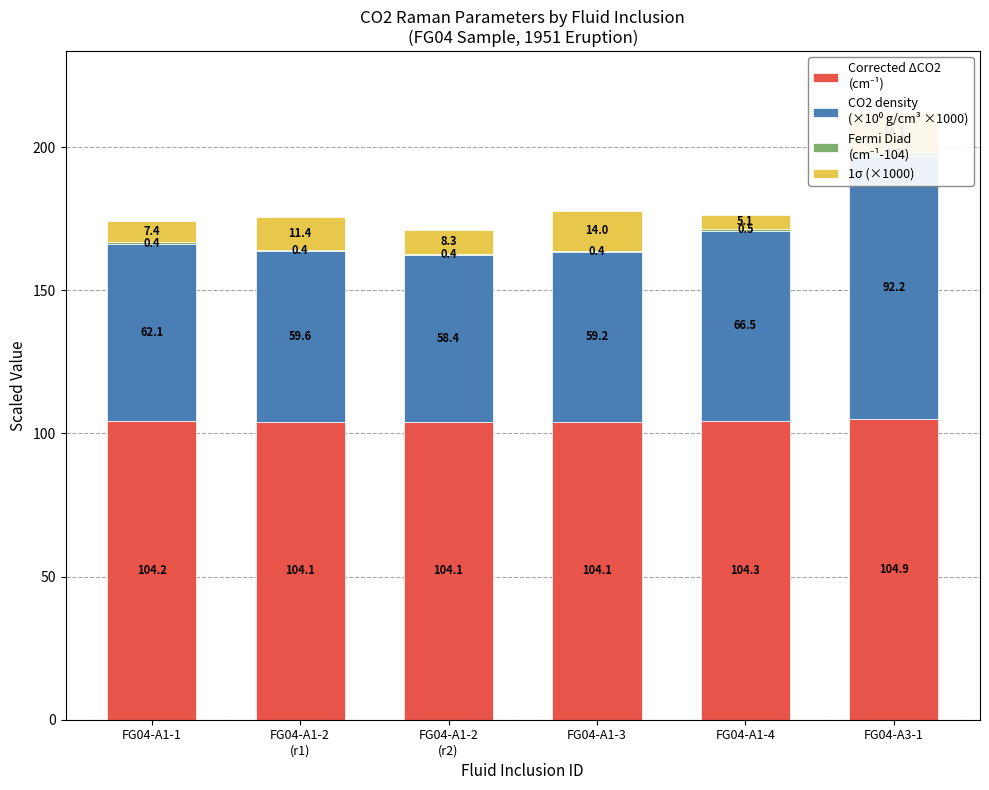

The Fermi Diad
(cm⁻¹-104) series shows 0.2 at FG04-A1-4. True or false?

False